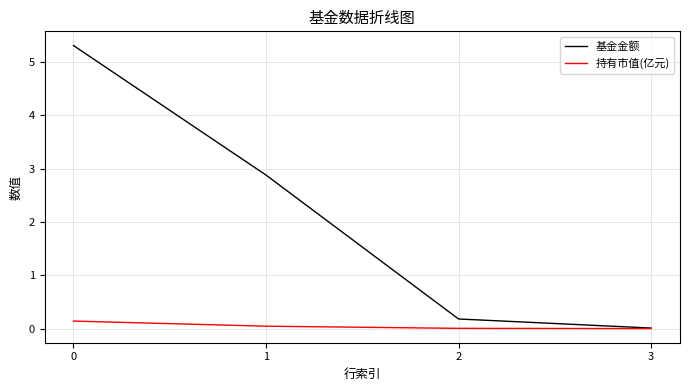

True or false: 基金金额 has more than 2 points higher than both neighbors.

False